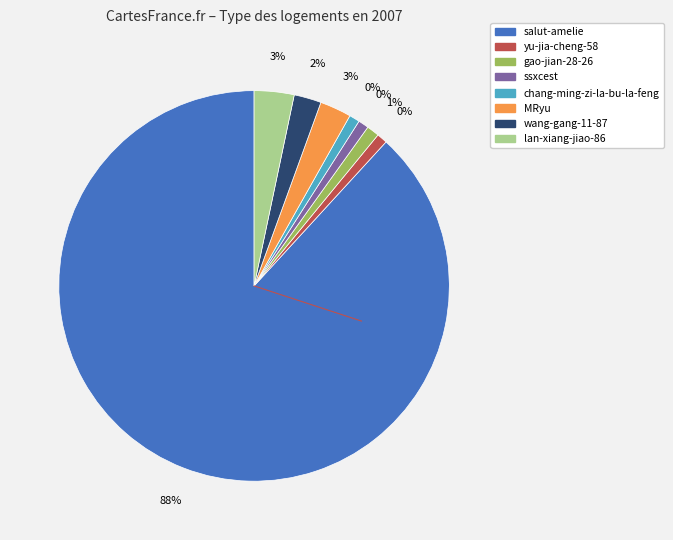

What percentage is the wang-gang-11-87 slice, to the nearest percent?

2%